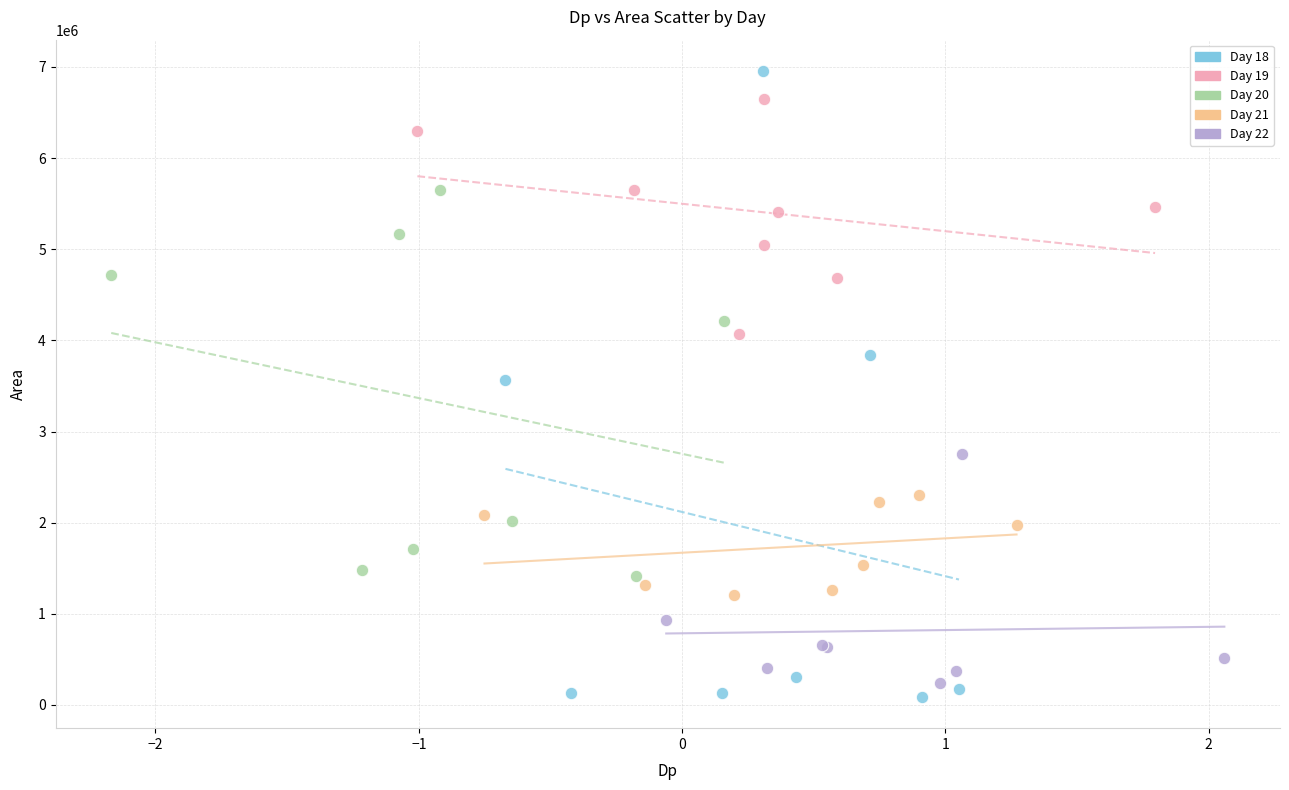

Which series has the widest spread of Y values?

Day 18